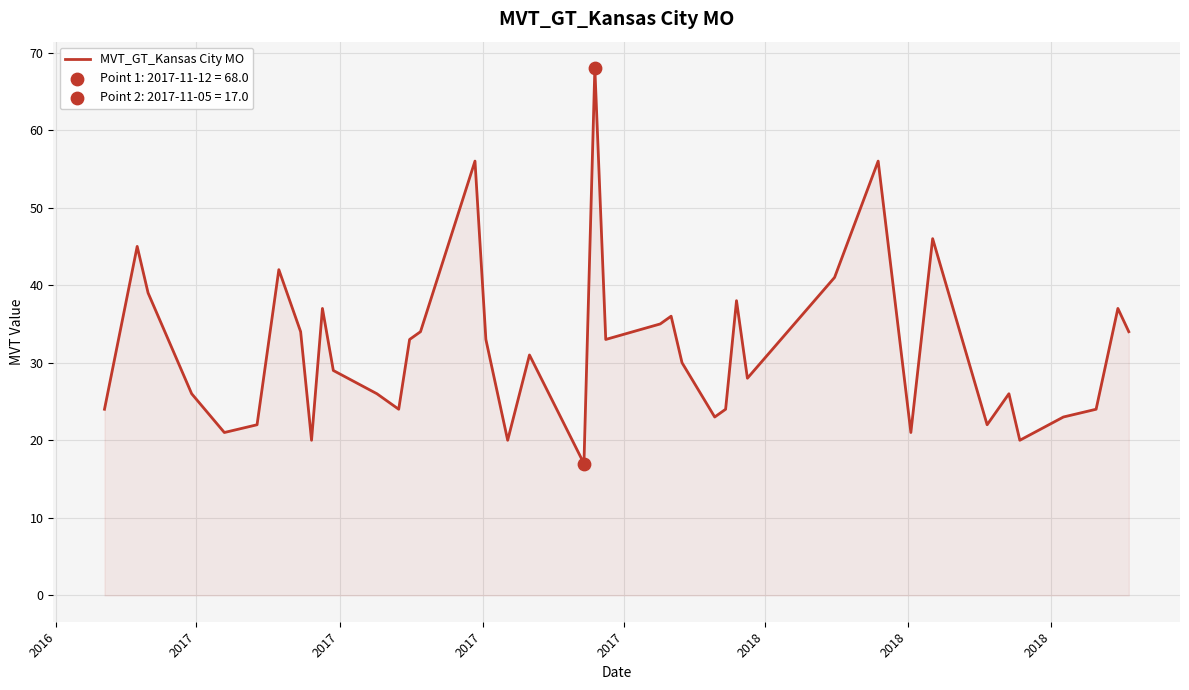

What is the smallest value displayed?

17